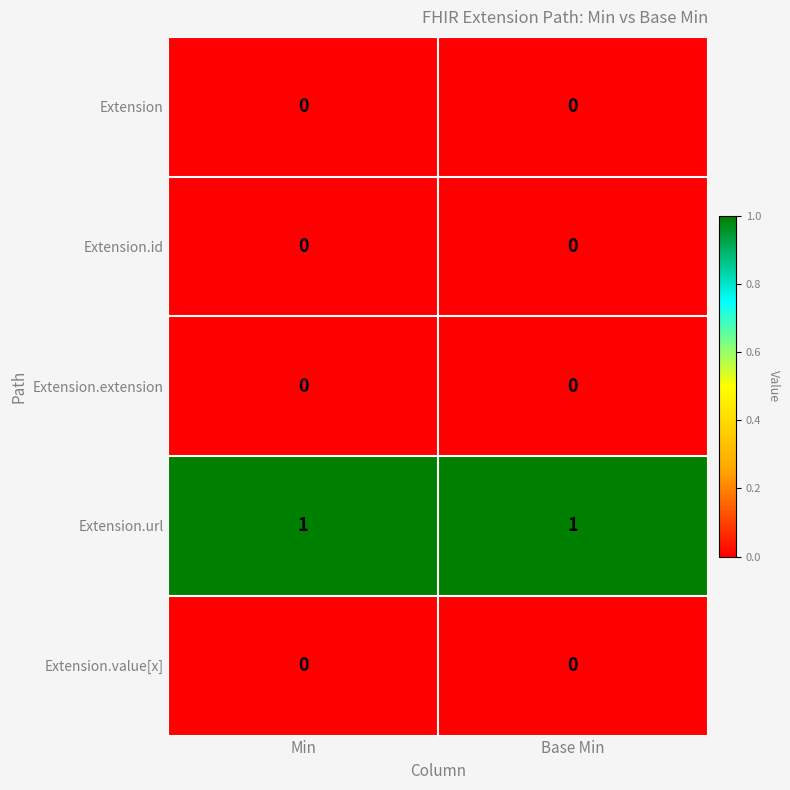

The Extension series shows 0 at Min. True or false?

True